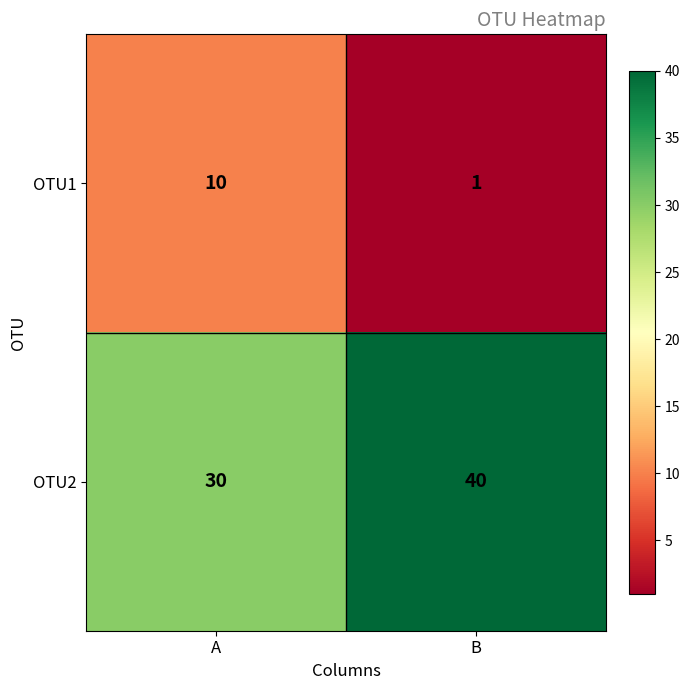

What is the highest value of the OTU2 series?

40